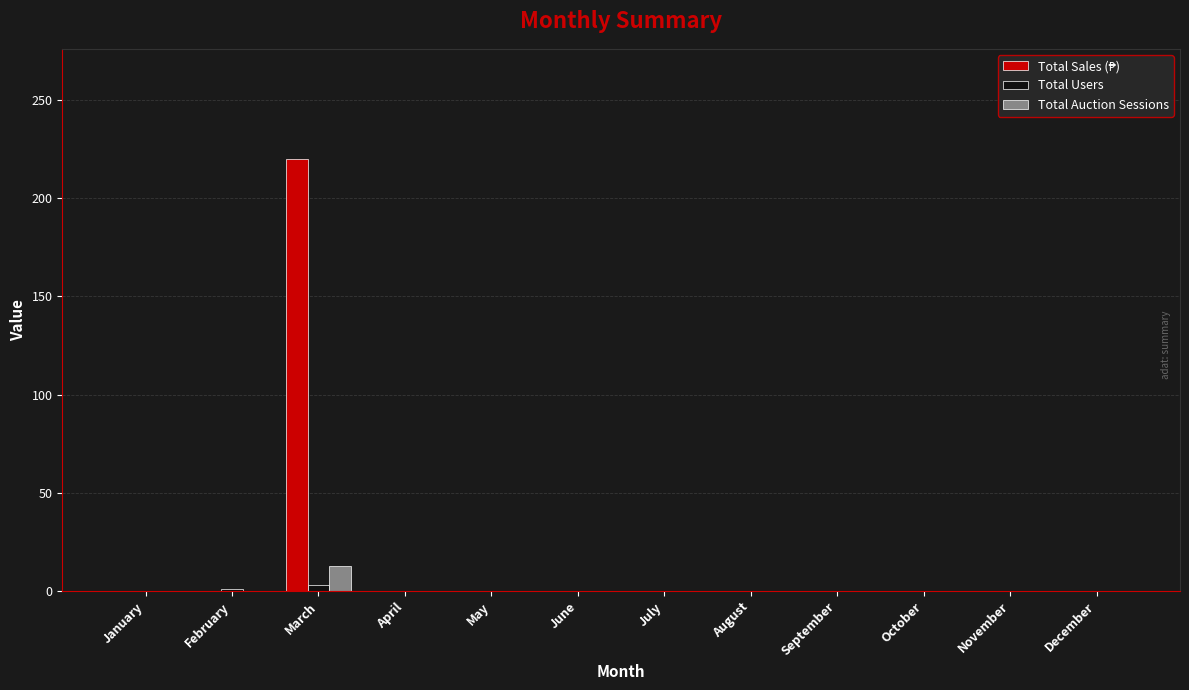

The value of Total Users at October is 0. True or false?

True